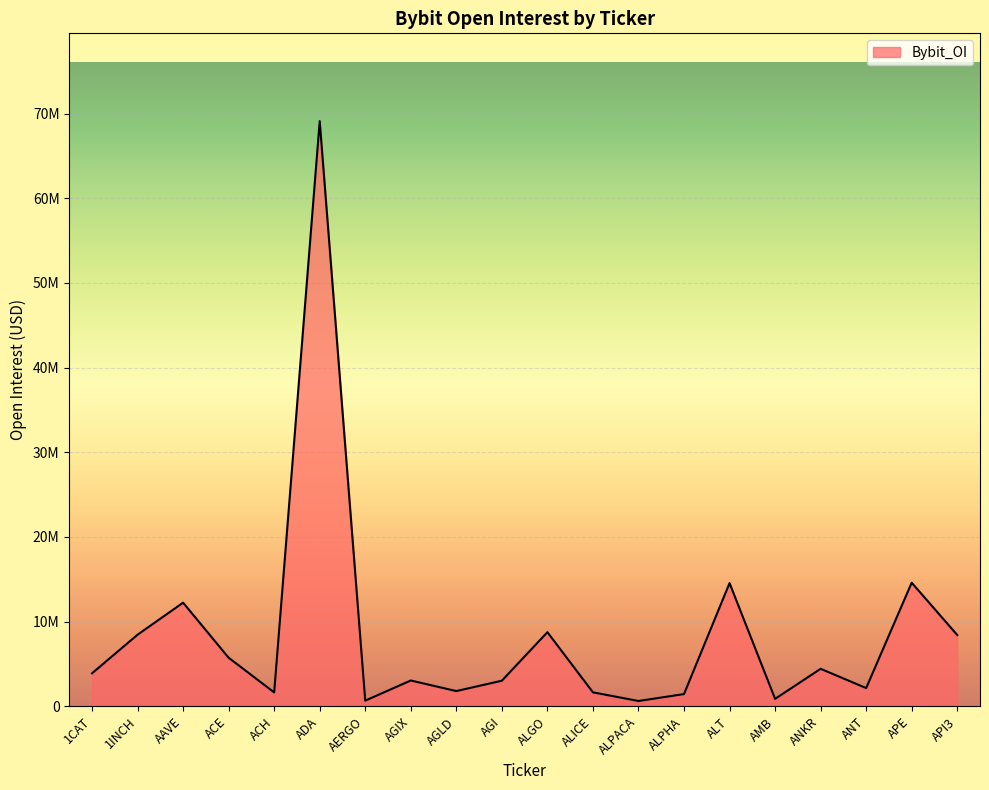

What is the difference between the maximum and minimum values?

68474073